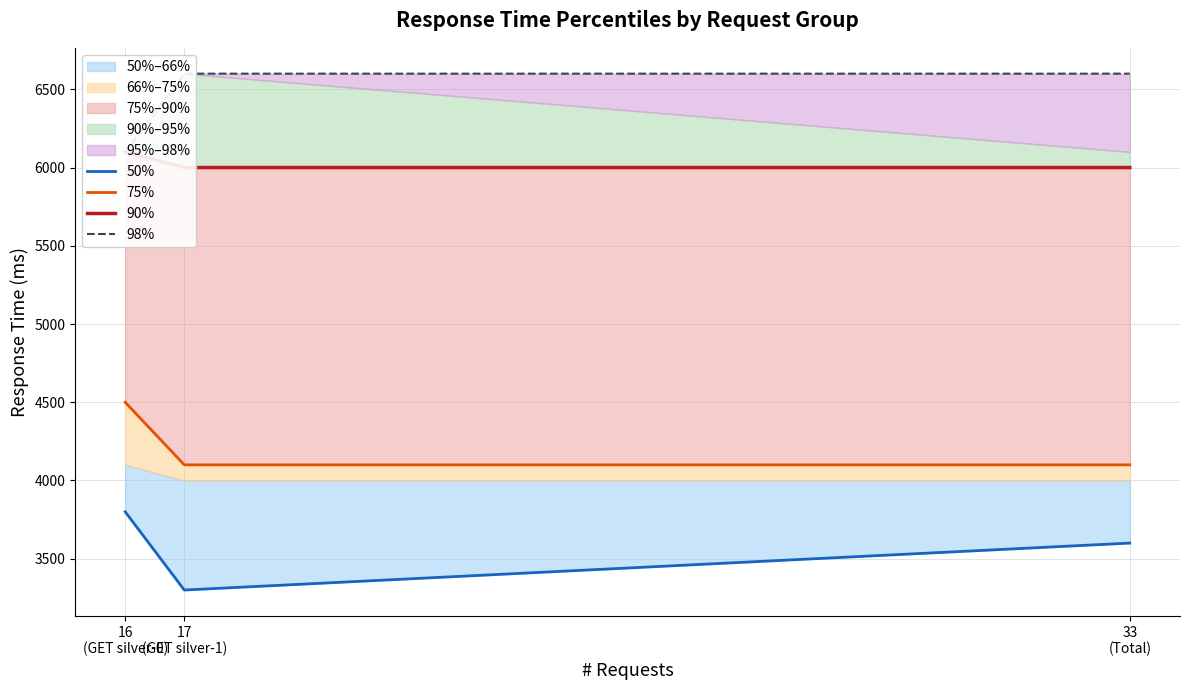

Between 33
(Total) and 17
(GET silver-1), which is larger?

33
(Total)